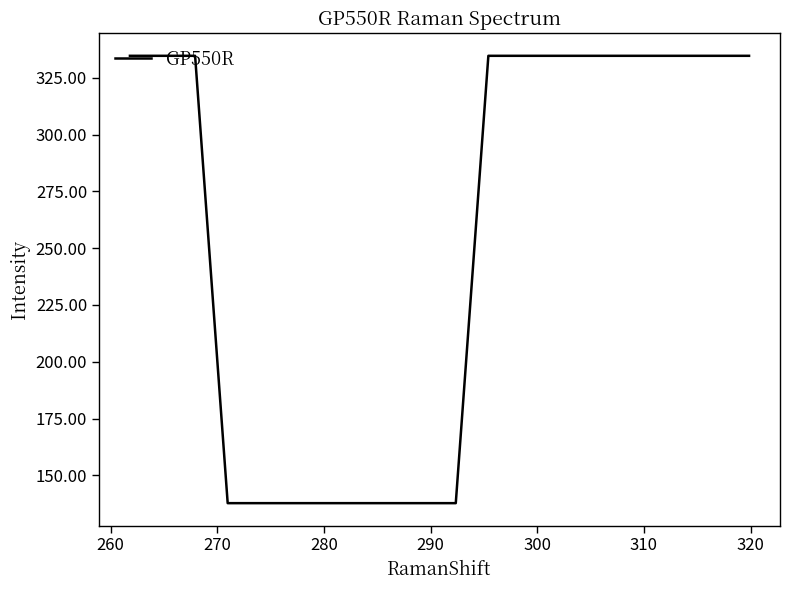

What is the difference between the maximum and minimum values?

196.9